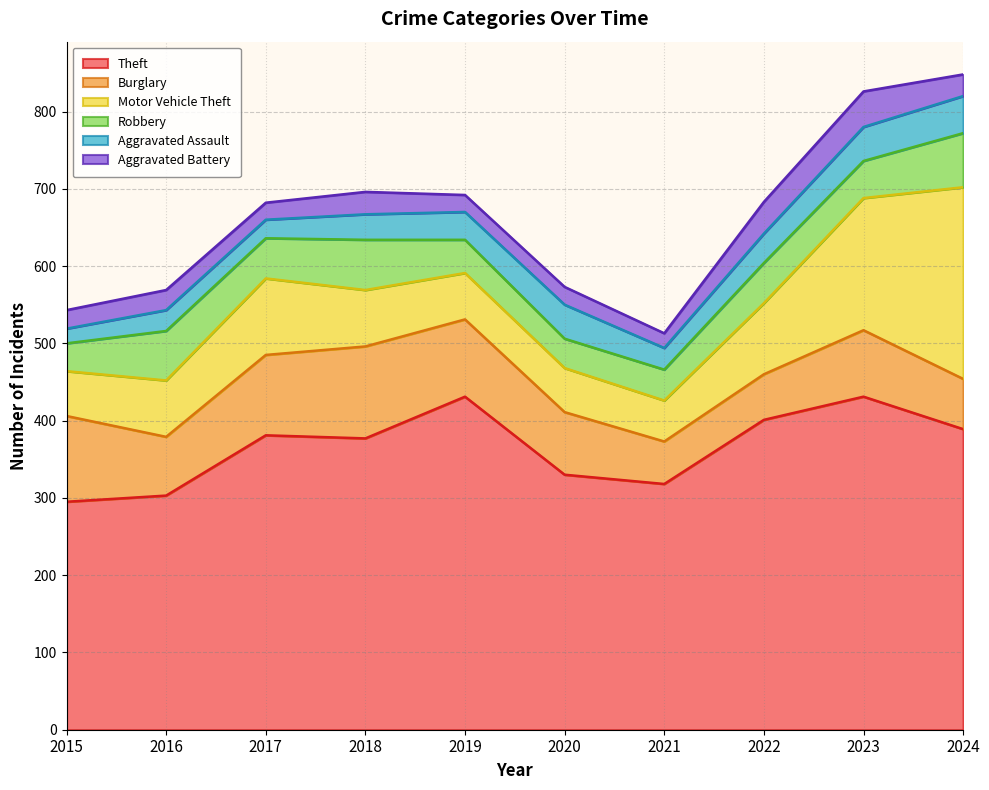

What is the highest value of the Aggravated Assault series?

48